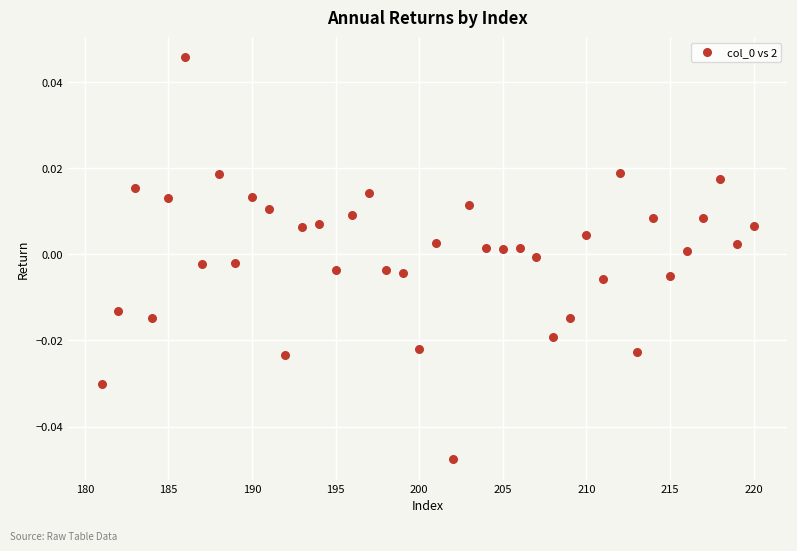

What is the range of X values (max minus min)?

39.0